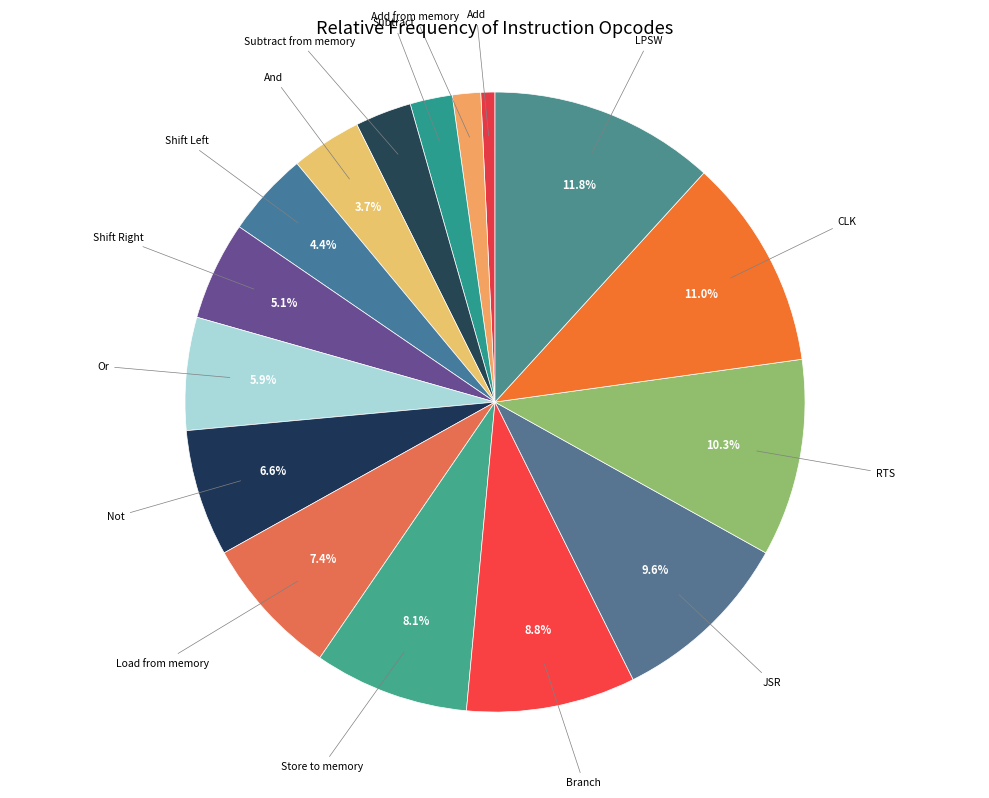

What is the ratio of the value at And to the value at Branch?

0.4